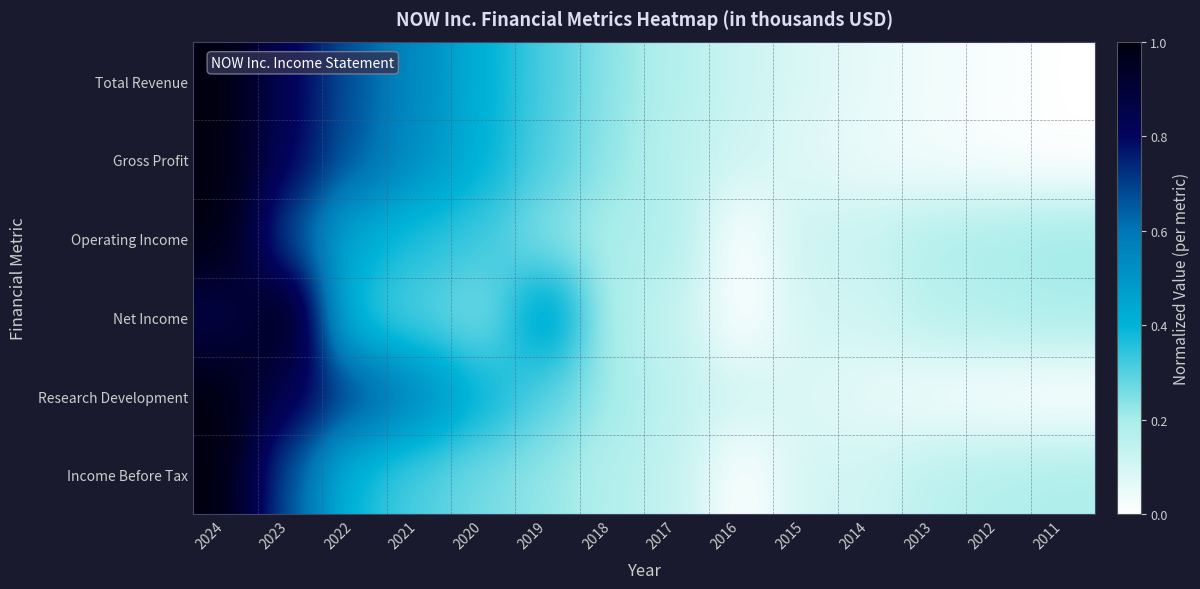

Which has a higher value, 2019 or 2024?

2024